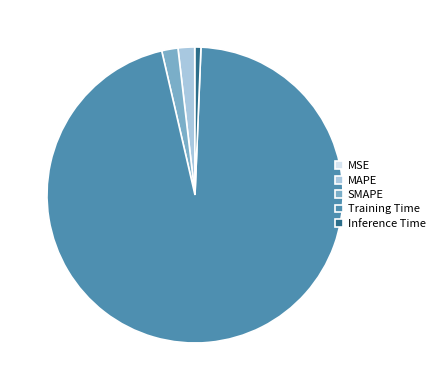

Between MAPE and Training Time, which is larger?

Training Time